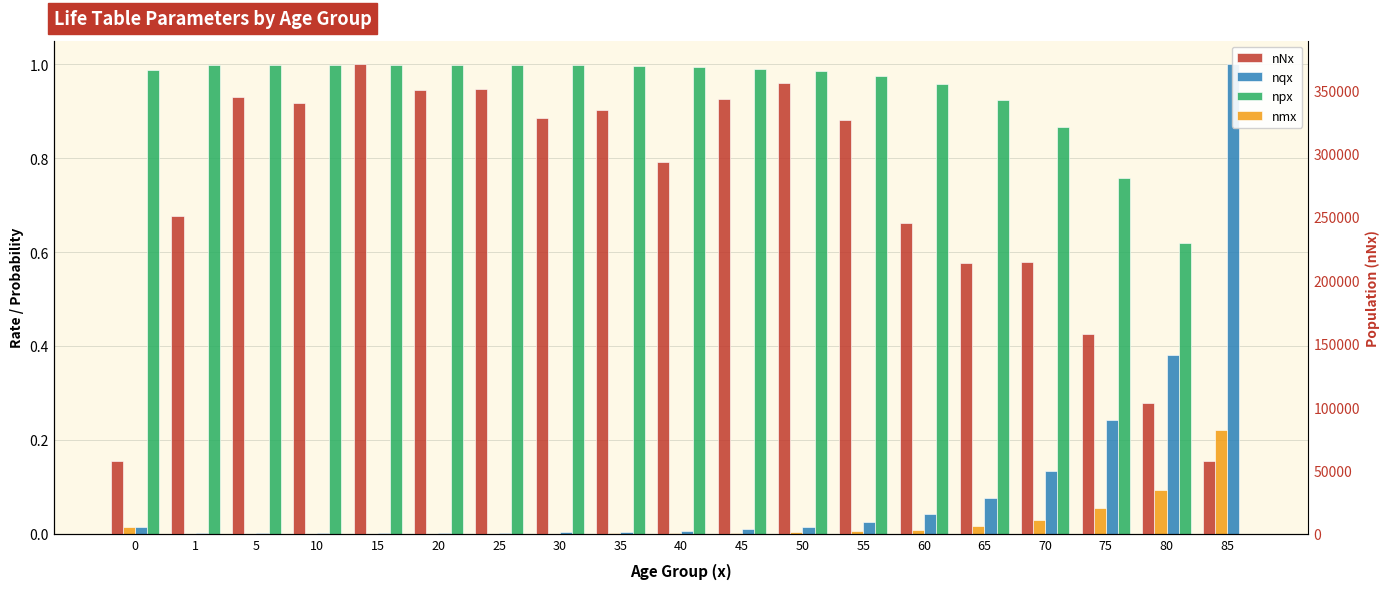

What is the difference between the nqx values at 1 and 85?

1.0